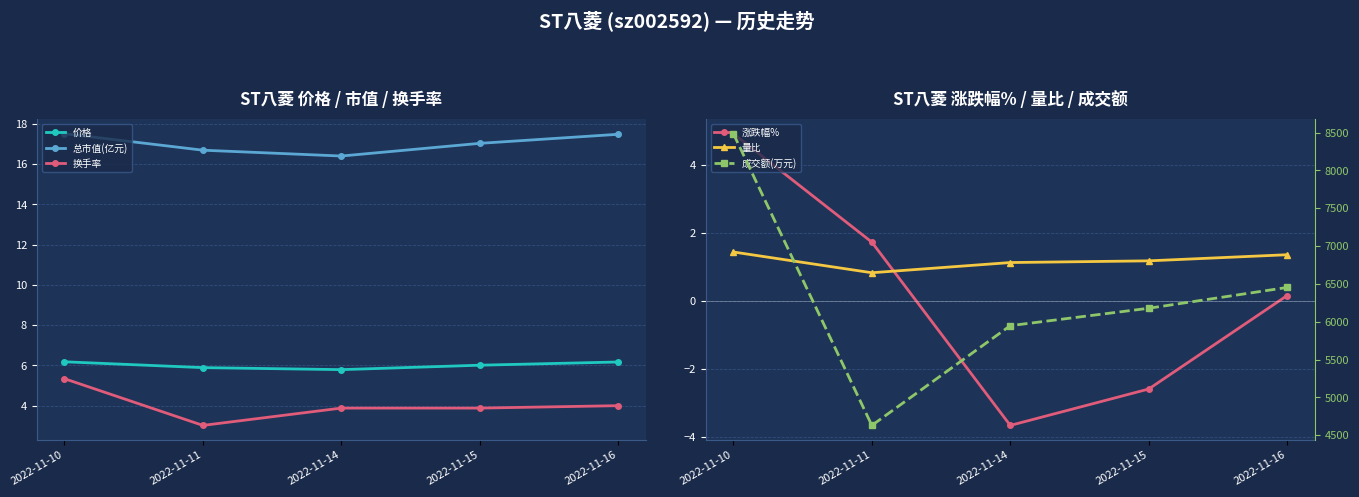

How many categories are shown in the chart?

5